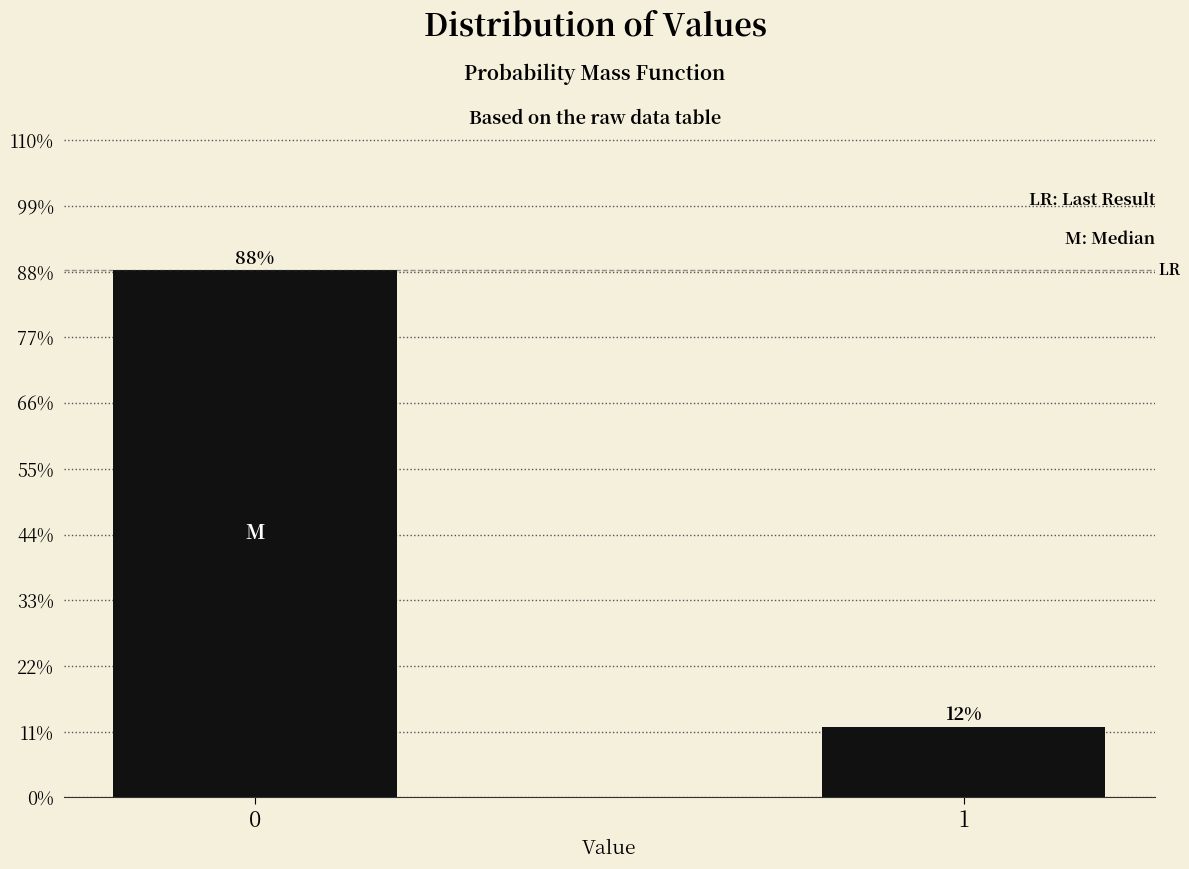

What is the sum of all values?

100.0